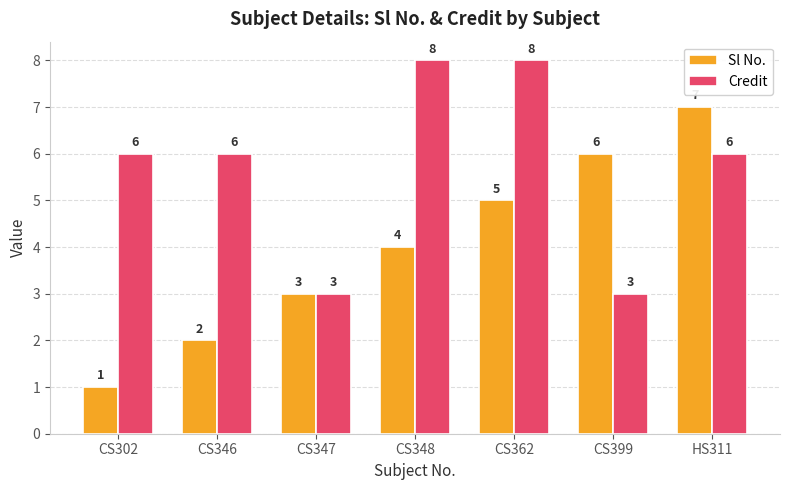

Which series has the widest spread of values?

Sl No.